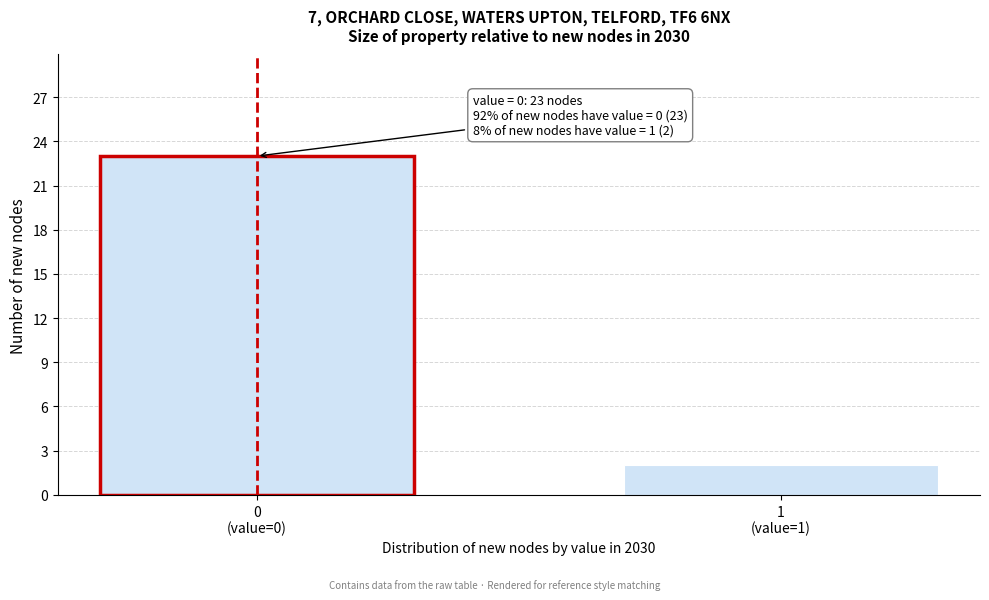

Reading right to left, what are all the values shown in this chart?

2	23